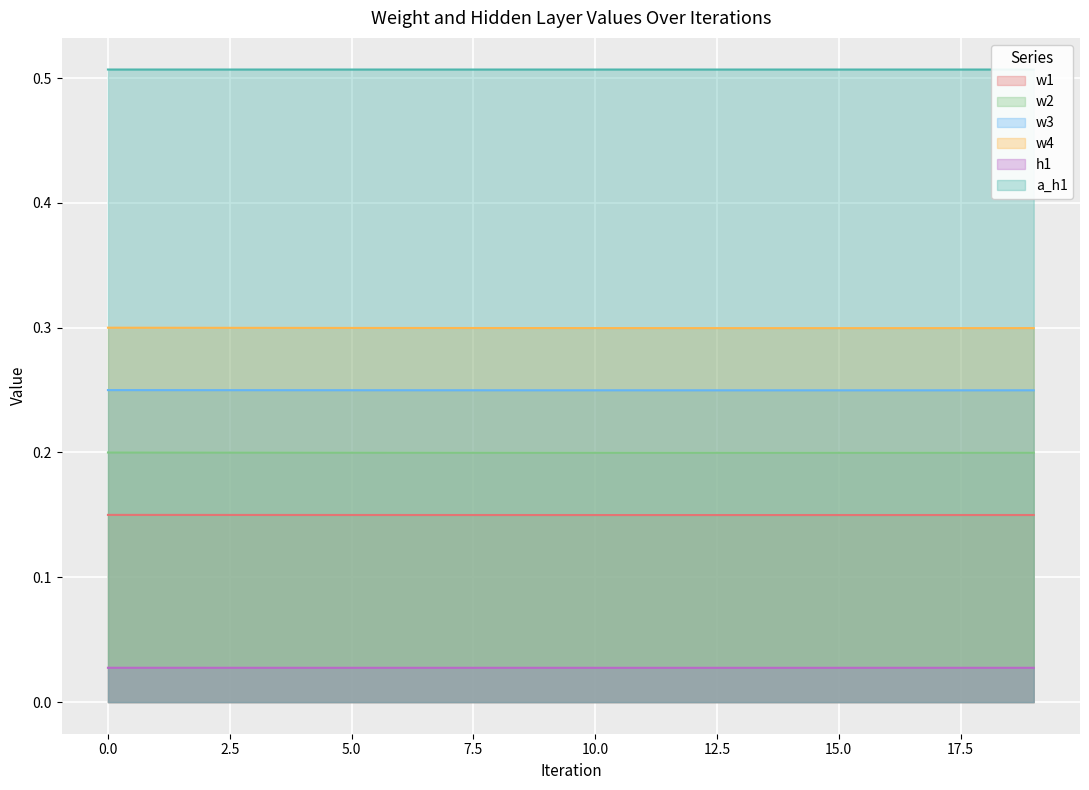

At which label does w2 reach its minimum?

12